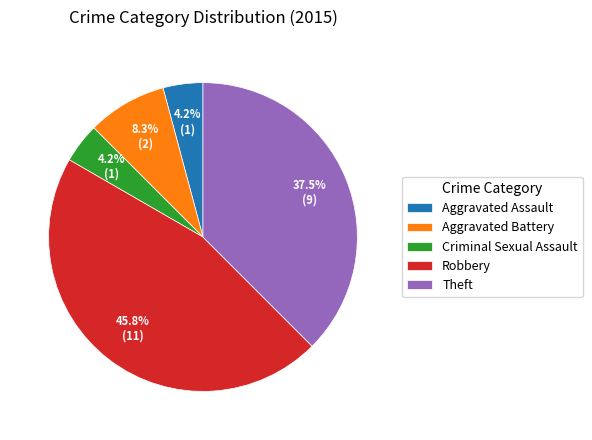

What percentage is the Aggravated Battery slice, to the nearest percent?

8%